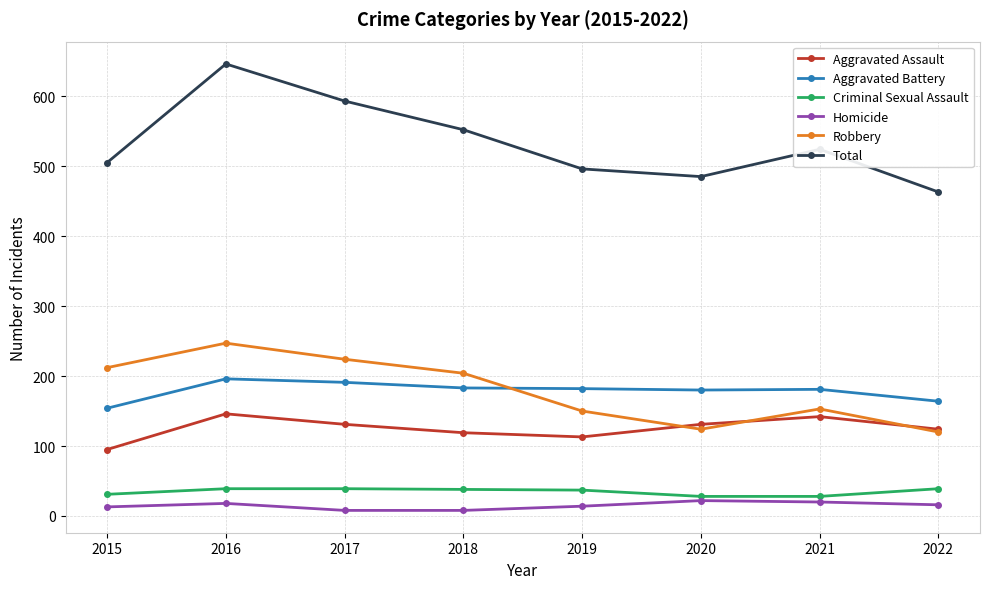

What is the sum of the Homicide values at 2020 and 2021?

42